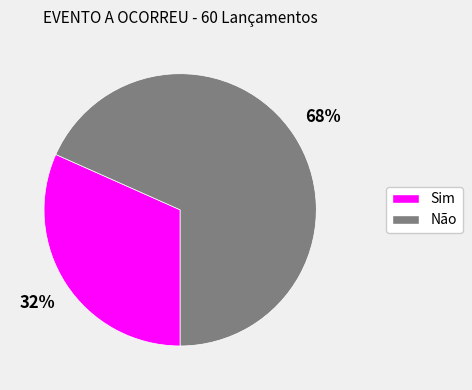

The Não slice represents 56% of the pie. True or false?

False